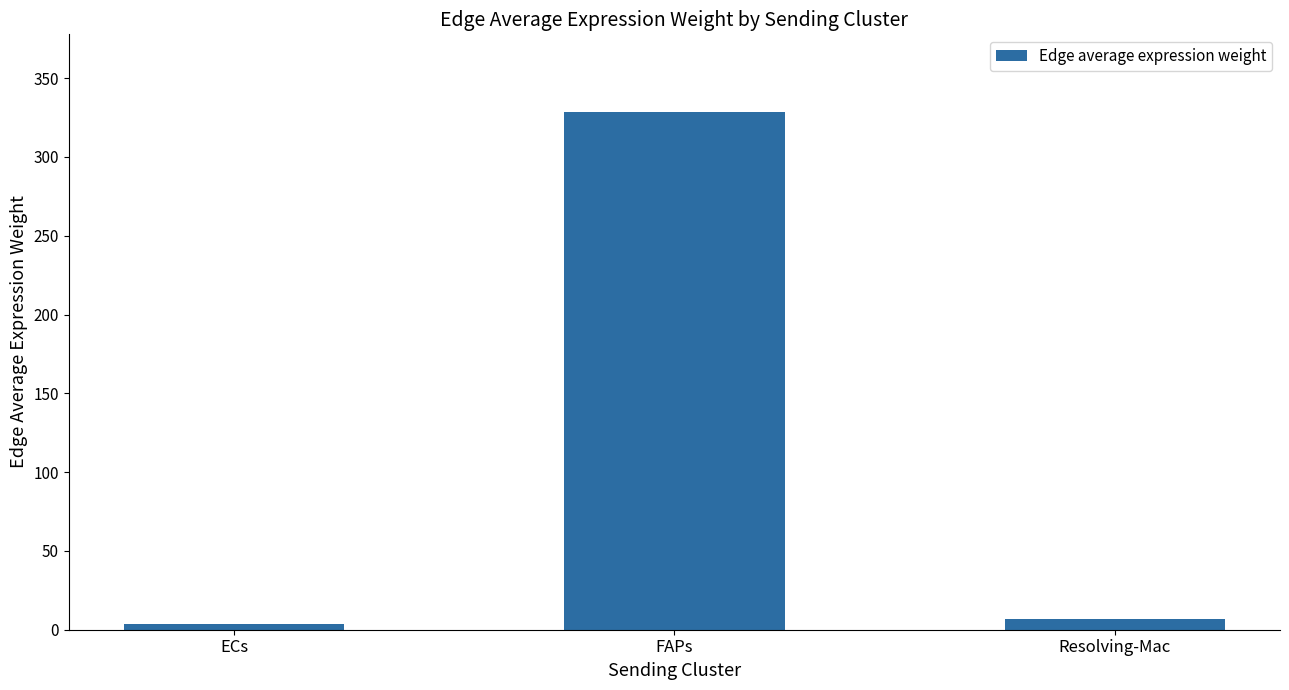

What is the value of the 1st bar from the left?

3.8